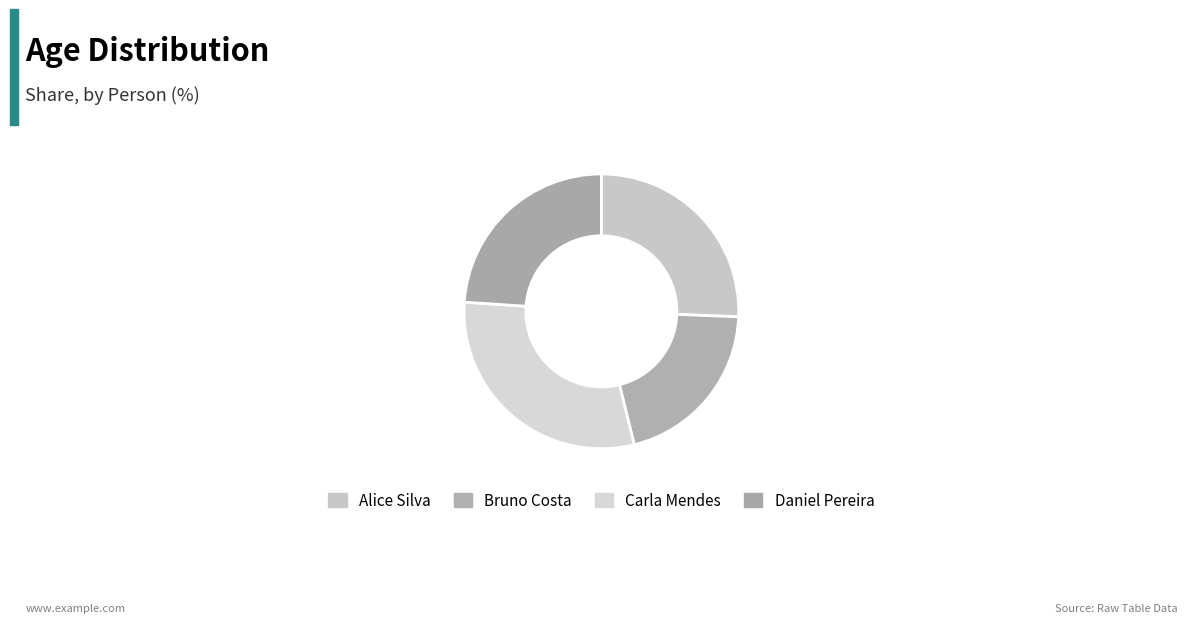

Which slice is the smallest?

Bruno Costa